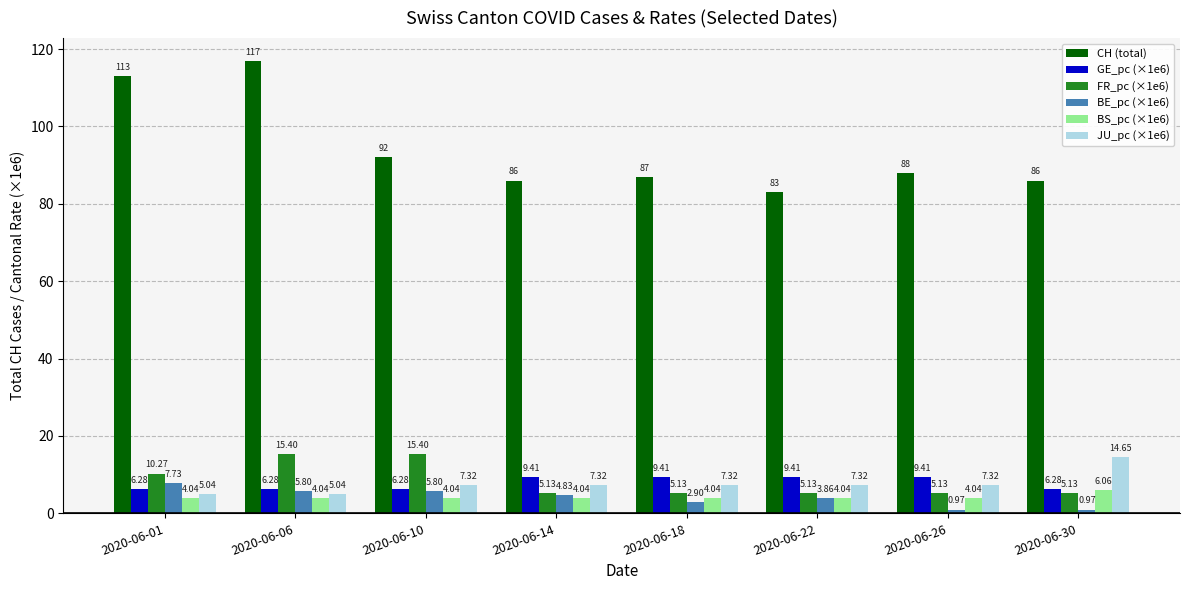

What is the difference between the maximum and second lowest values in the FR_pc (×1e6) series?

10.3